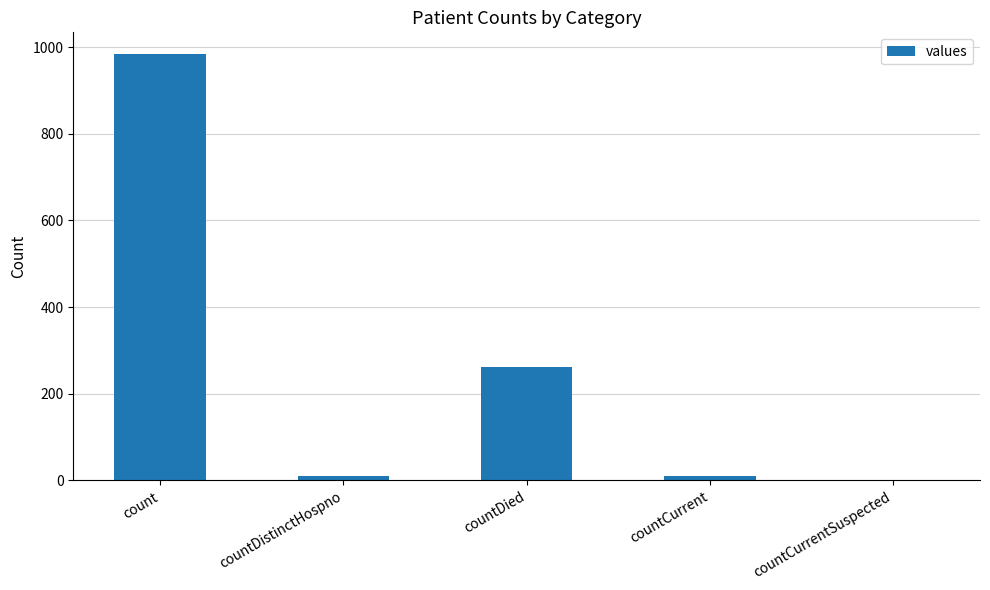

Between countDied and countDistinctHospno, which is larger?

countDied